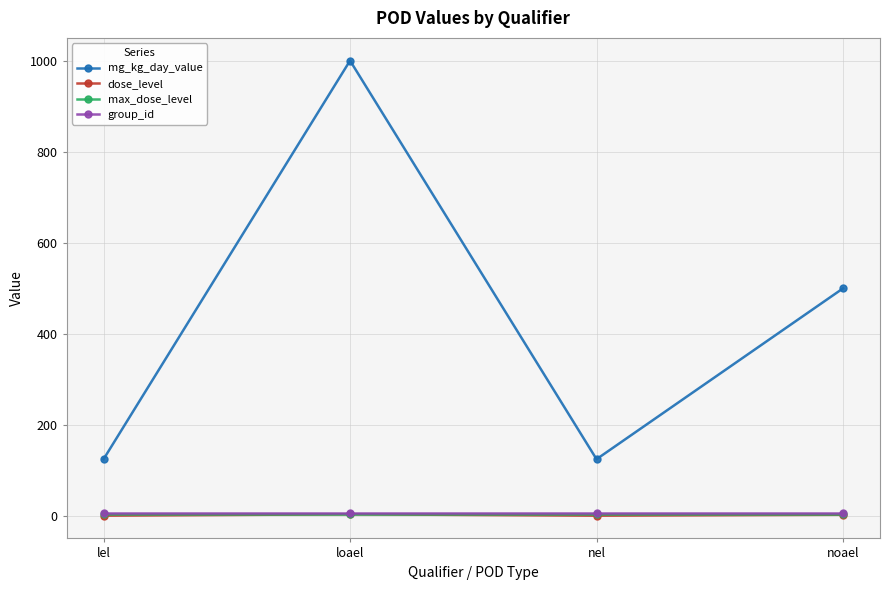

What is the label of the 4th point from the right?

lel